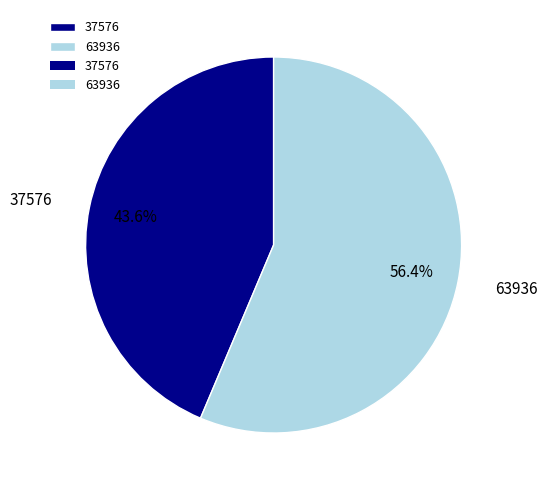

To the nearest percent, what is the average slice percentage?

50%